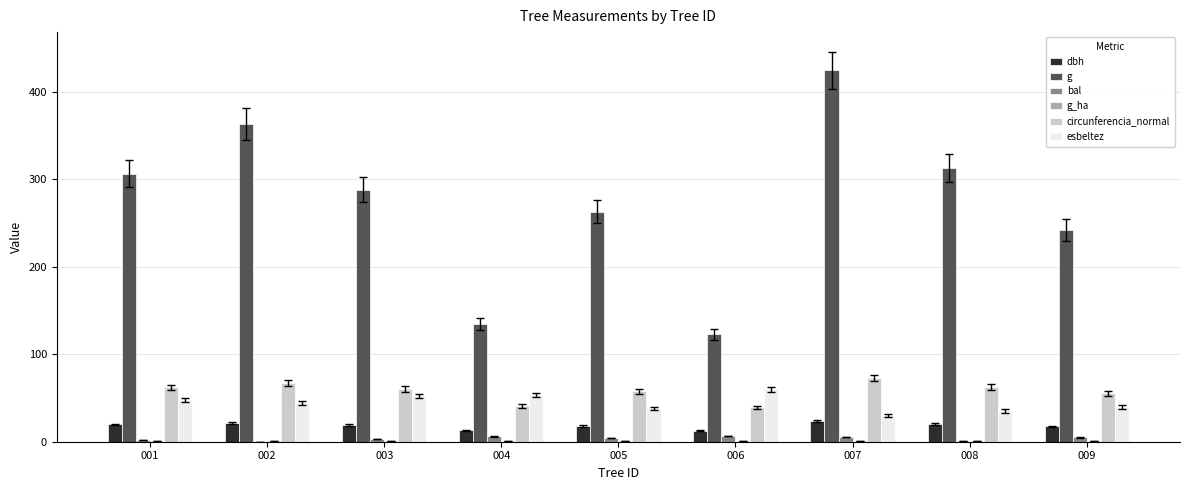

At which label does circunferencia_normal reach its peak?

007